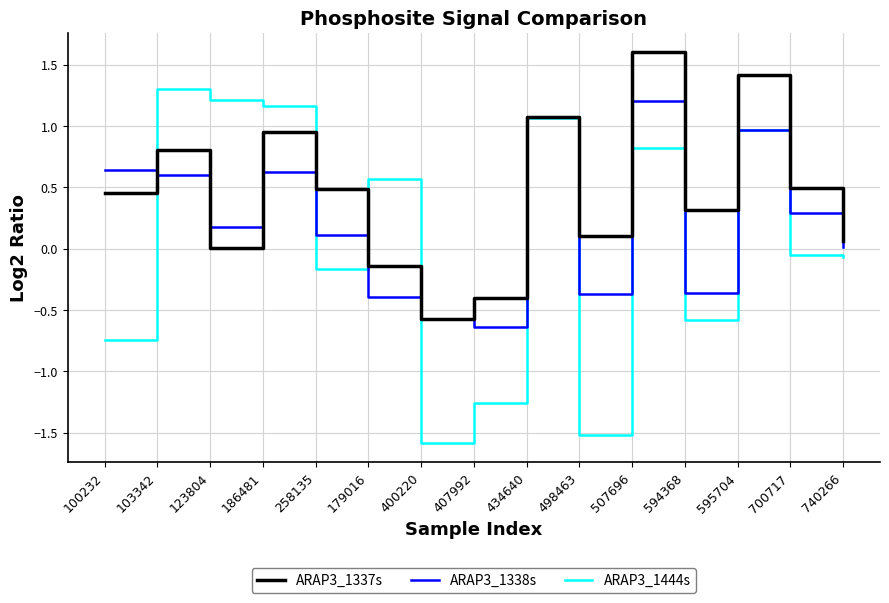

True or false: ARAP3_1337s has a value of 0.3 at 700717.

False